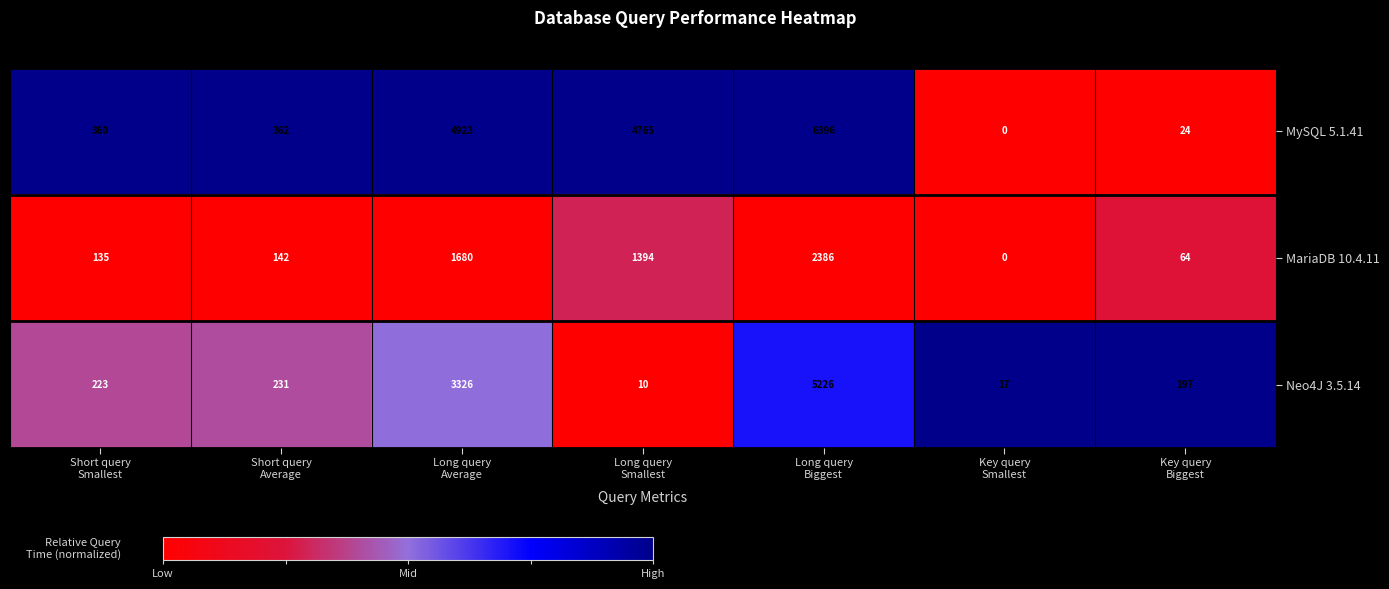

What is the highest value of the MySQL 5.1.41 series?

6396